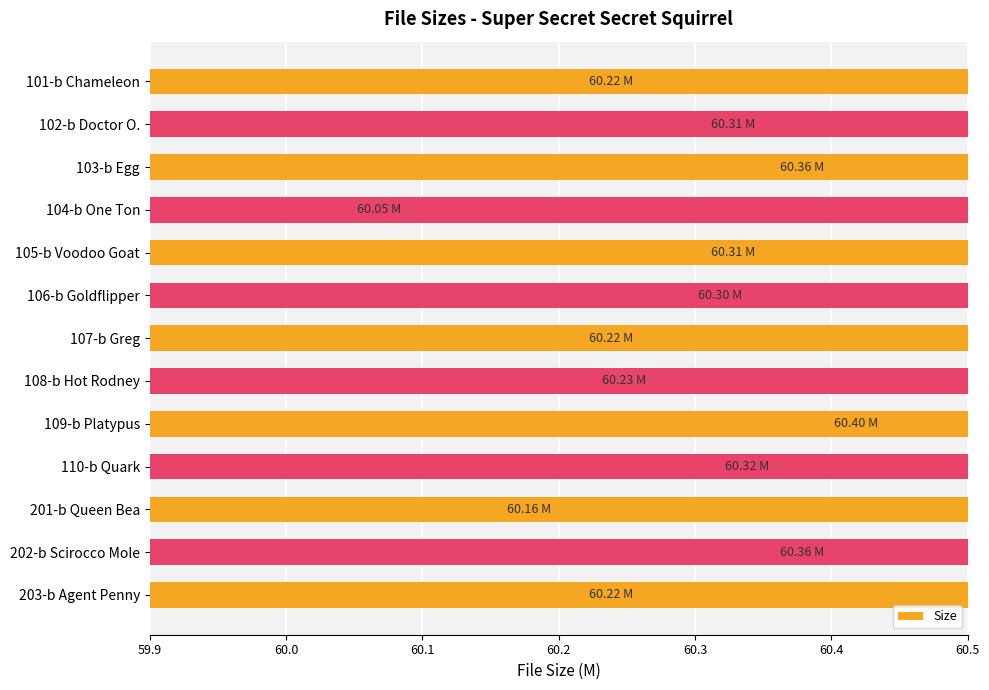

Are the bars horizontal?

Yes